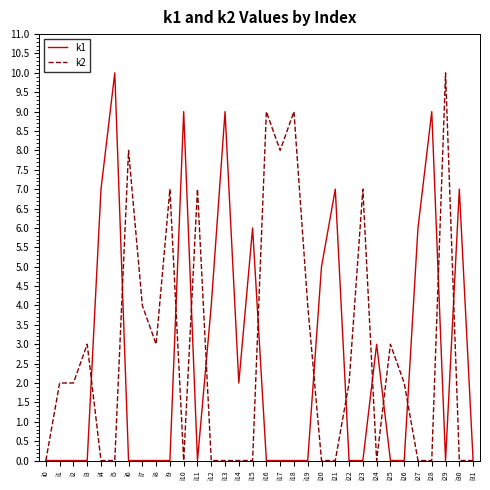

Reading left to right, what are all the values shown in this chart?

k1: 0	0	0	0	7	10	0	0	0	0	9	0	4	9	2	6	0	0	0	0	5	7	0	0	3	0	0	6	9	0	7	0
k2: 0	2	2	3	0	0	8	4	3	7	0	7	0	0	0	0	9	8	9	4	0	0	2	7	0	3	2	0	0	10	0	0